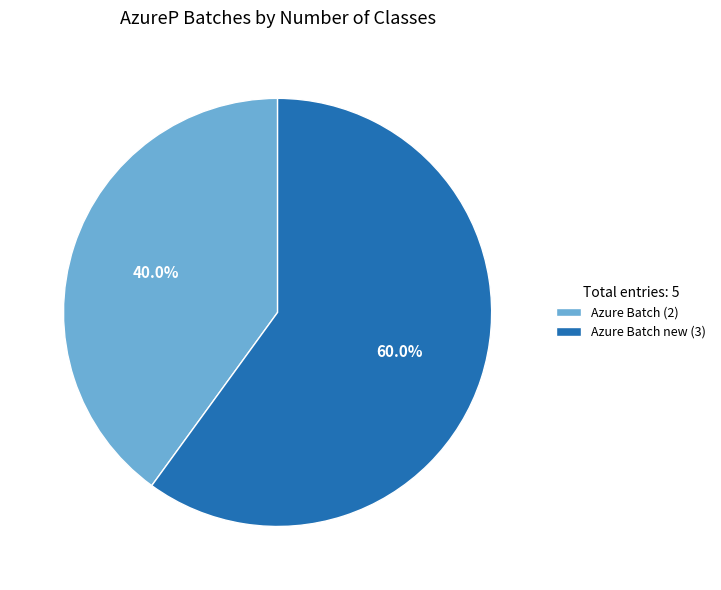

Which category accounts for the majority?

Azure Batch new (3)